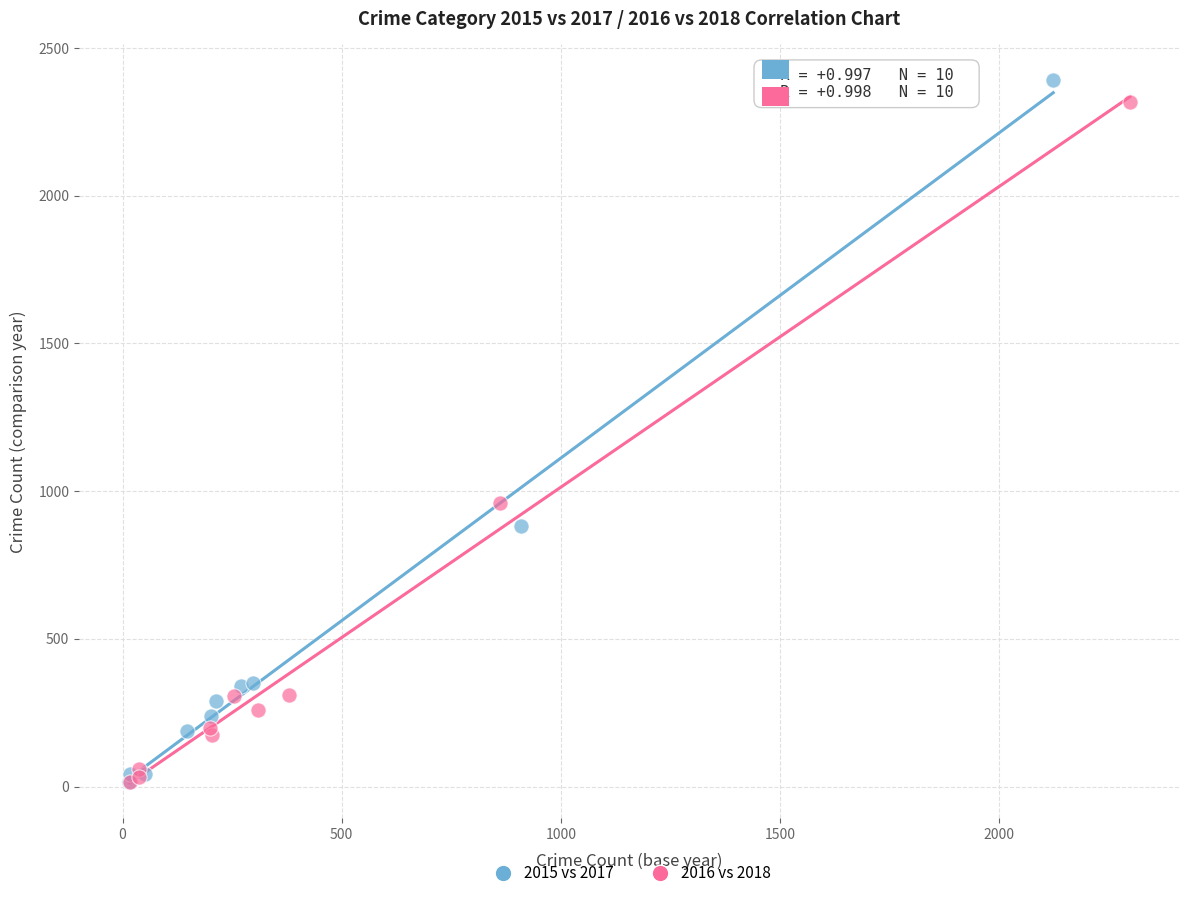

Which series has the widest spread of Y values?

2015 vs 2017